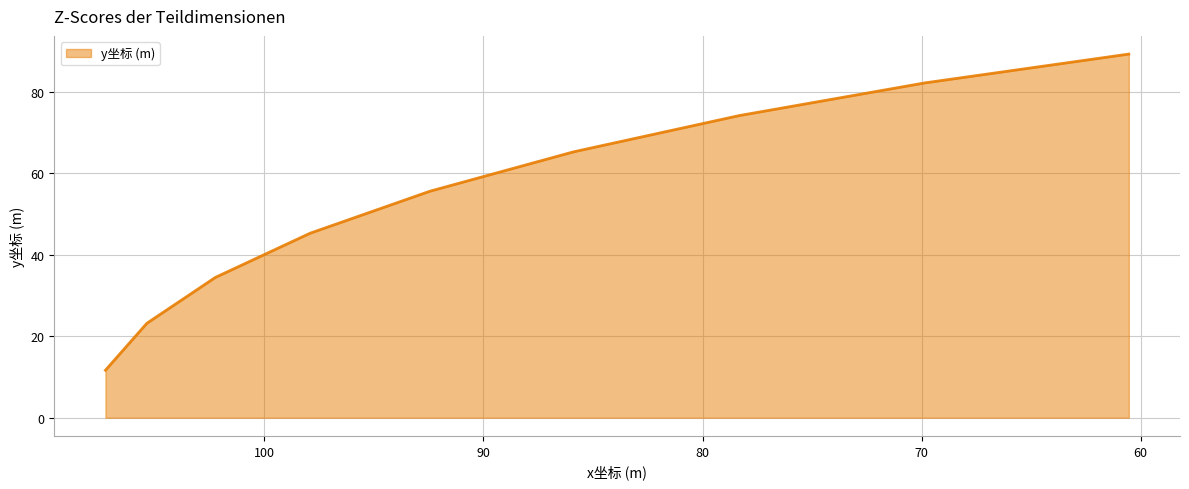

Rank the categories by value from highest to lowest.

60.542, 69.841, 78.322, 85.884, 92.44, 97.911, 102.235, 105.36, 107.25